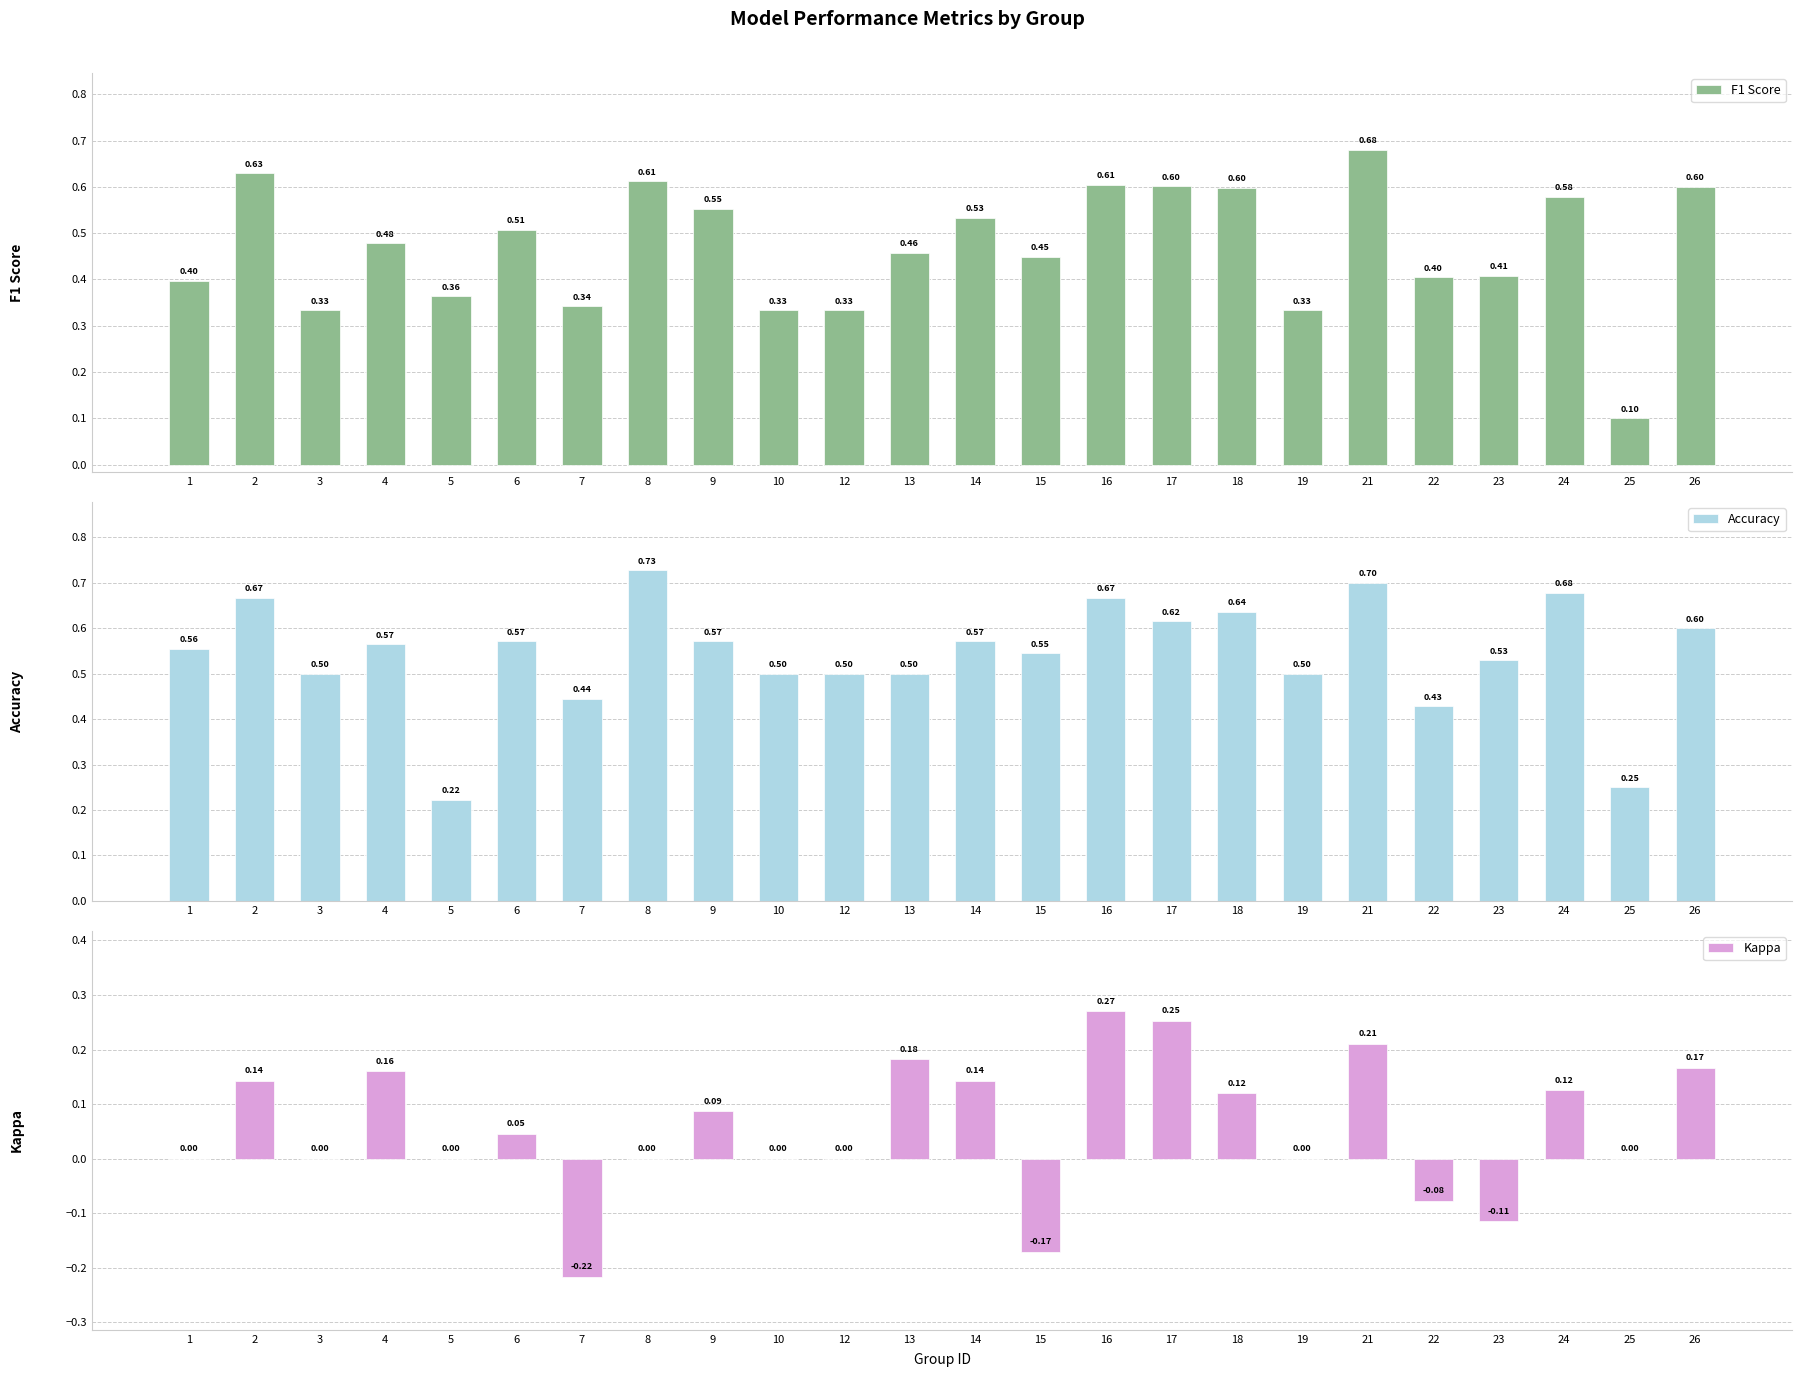

The value of F1 Score at 3 is 0.2. True or false?

False